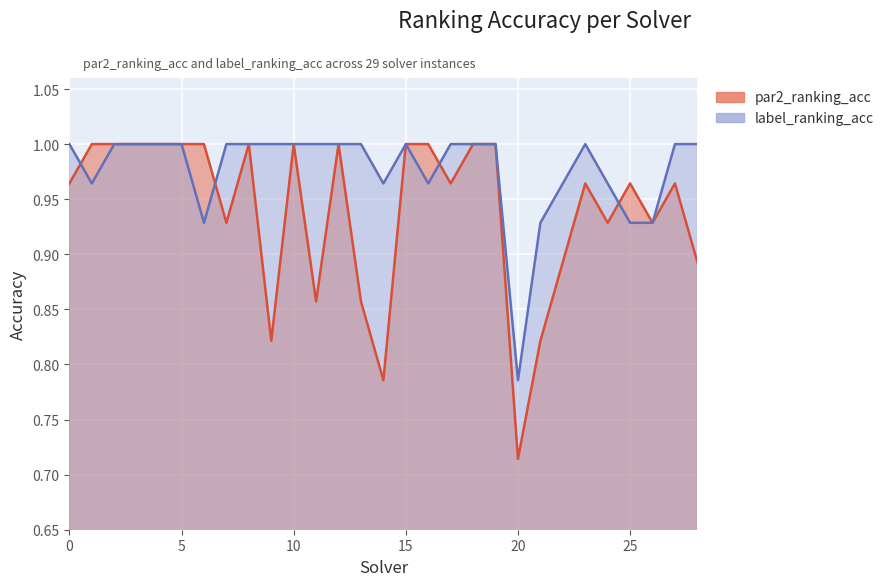

In label_ranking_acc, how many points are lower than both neighbors (excluding endpoints)?

5